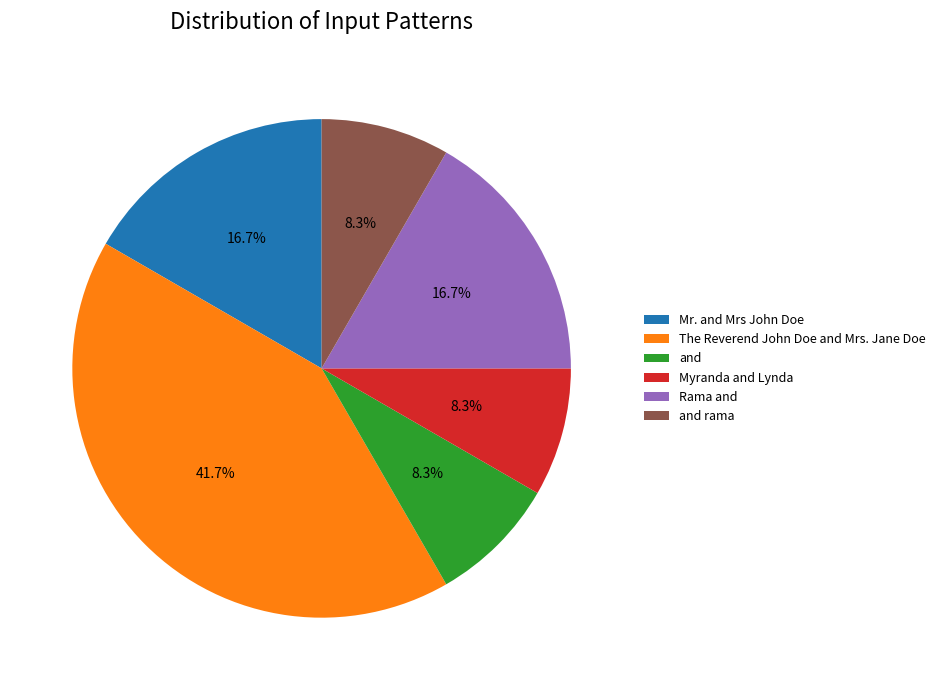

Is there any slice that represents more than half of the pie?

No